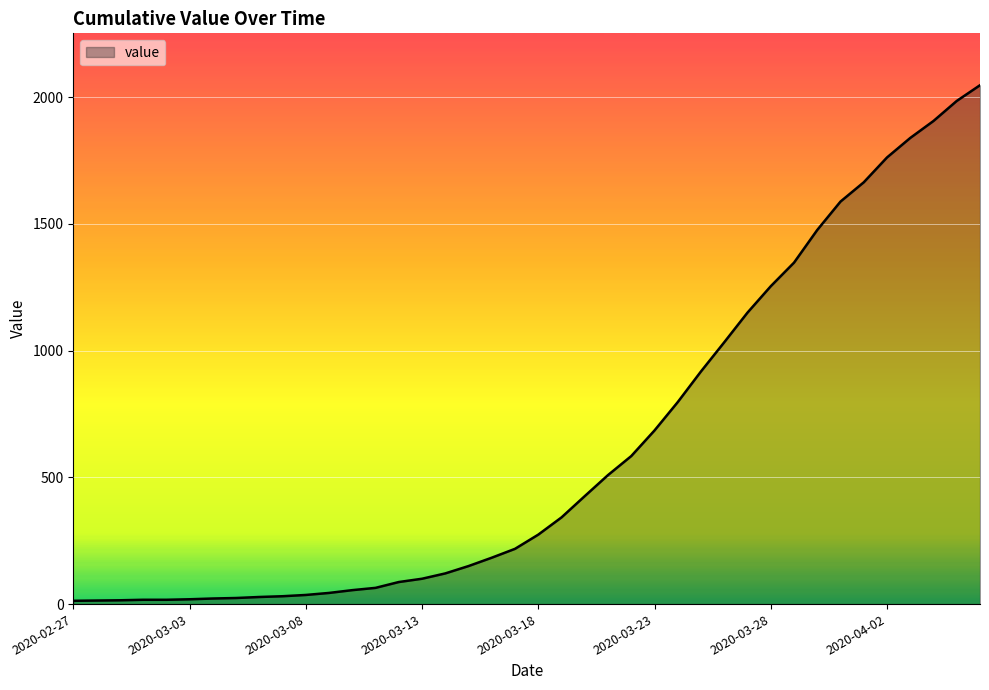

What is the greatest value displayed?

2047